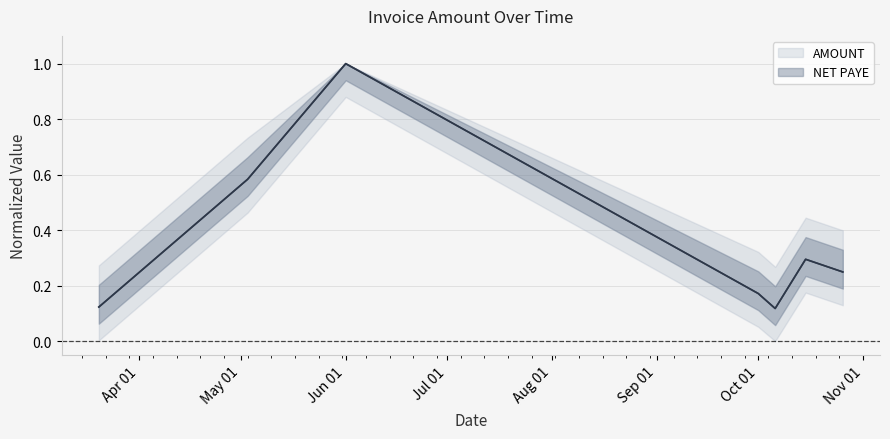

What is the sum of the NET PAYE values at 2021-10-15 and 2021-10-06?

0.4